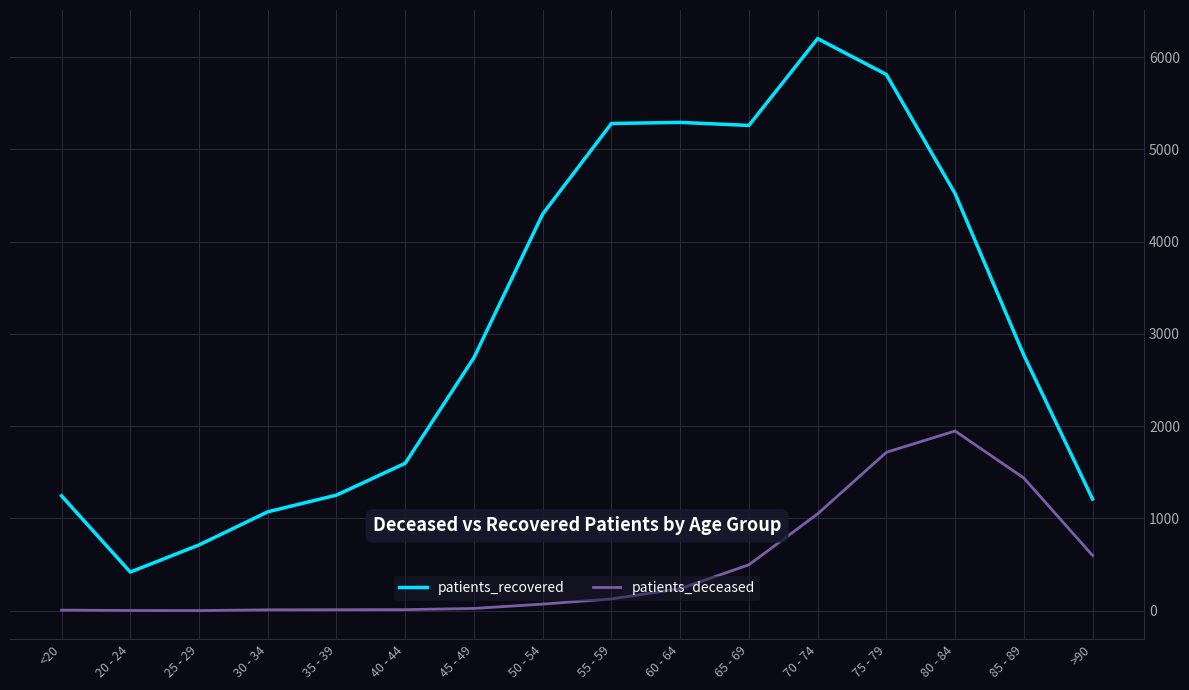

What is the total value across all series at 55 - 59?

5408